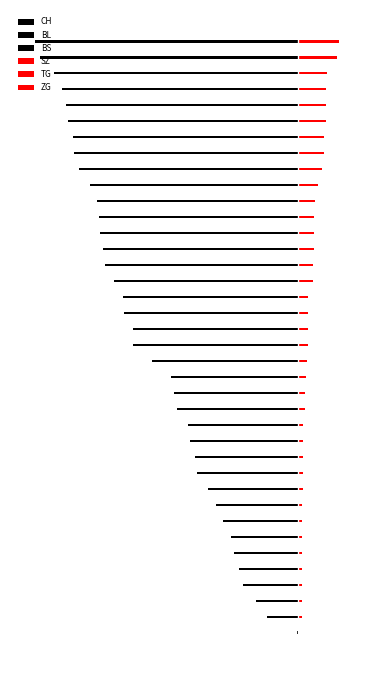

Reading left to right, list all the values displayed in this chart.

CH: 0	-1	-38	-51	-66	-70	-74	-76	-84	-91	-100	-111	-113	-117	-119	-131	-135	-138	-160	-182	-183	-192	-193	-204	-214	-217	-220	-221	-223	-231	-243	-249	-250	-255	-256	-259	-267	-282	-288
BL: 0	0	0	0	0	0	-1	-2	-2	-3	-4	-5	-5	-6	-6	-7	-7	-7	-7	-8	-8	-8	-9	-9	-9	-9	-9	-10	-10	-10	-11	-11	-11	-13	-14	-16	-18	-19	-20
BS: 0	0	0	0	-1	-1	-3	-3	-5	-5	-5	-6	-7	-8	-9	-9	-9	-9	-10	-10	-10	-11	-11	-11	-11	-11	-11	-11	-11	-12	-12	-12	-12	-12	-12	-12	-12	-12	-12
SZ: 0	0	0	0	0	0	0	0	0	0	0	0	0	0	0	0	0	0	0	1	1	1	1	1	1	1	1	1	2	4	6	9	9	9	9	9	9	17	17
TG: 0	0	0	0	0	0	0	0	0	0	0	0	0	0	0	0	0	1	1	1	1	1	1	1	1	1	1	1	1	1	1	1	1	1	1	1	1	2	2
ZG: 0	0	5	5	5	5	5	5	5	5	6	6	6	6	6	9	9	9	10	10	10	10	10	16	16	18	18	18	18	19	22	22	22	24	24	24	26	29	31